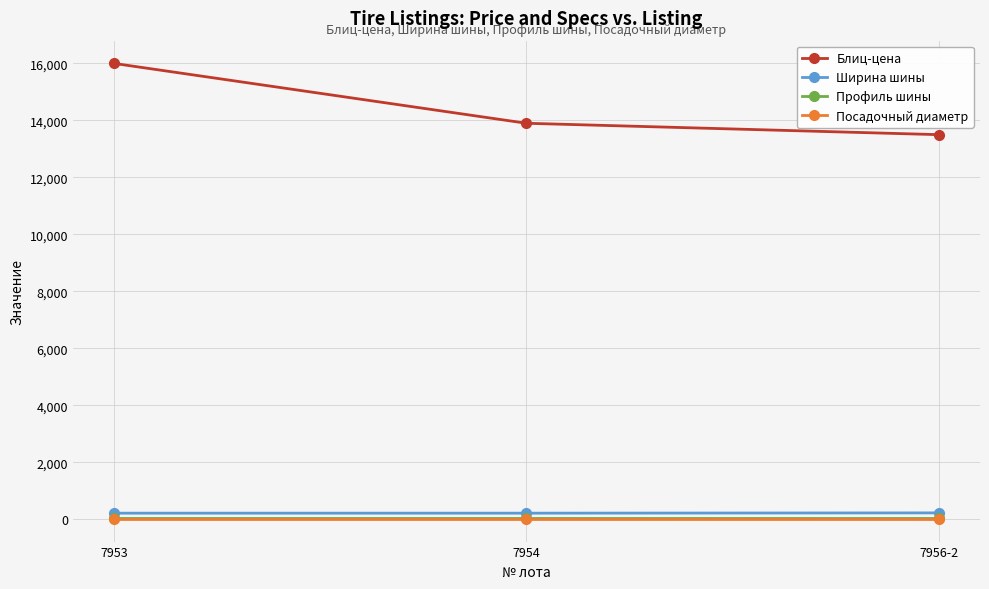

Is this an area chart (filled region under the line)?

No